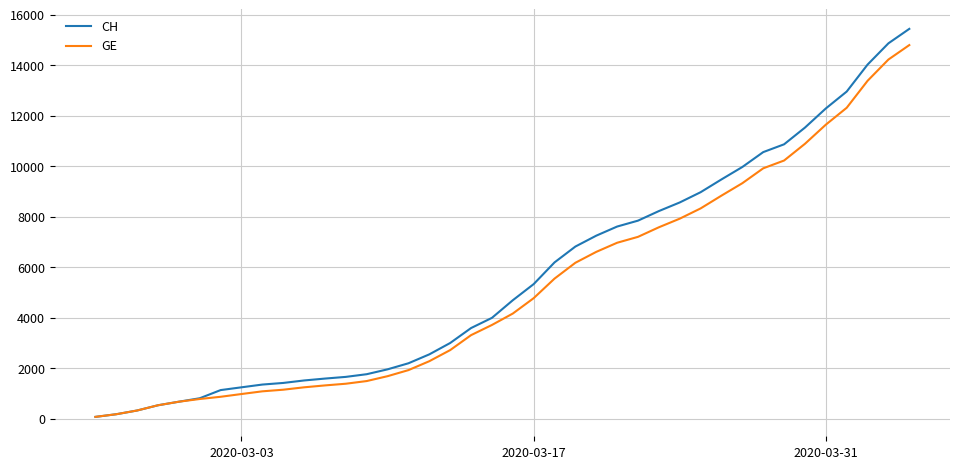

What is the maximum value for GE?

14797